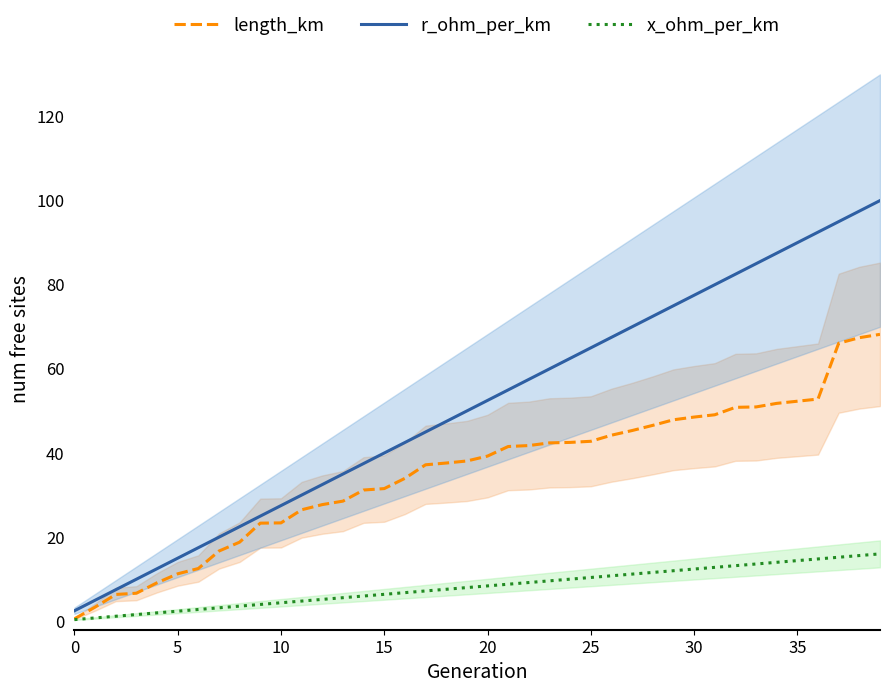

True or false: x_ohm_per_km and length_km cross at least once.

False